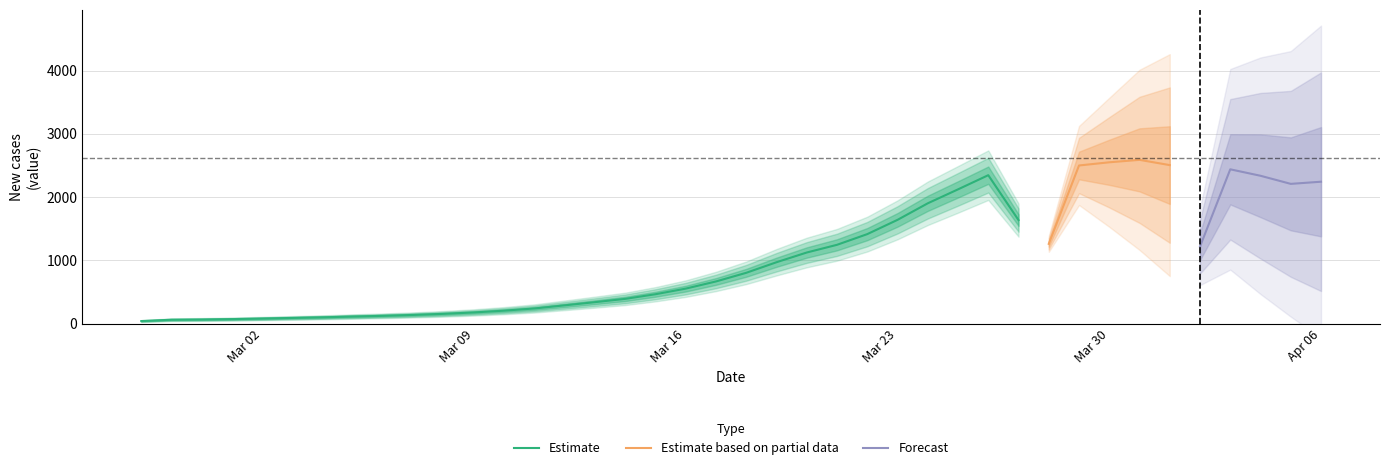

What is the highest value of the Estimate series?

2346.7